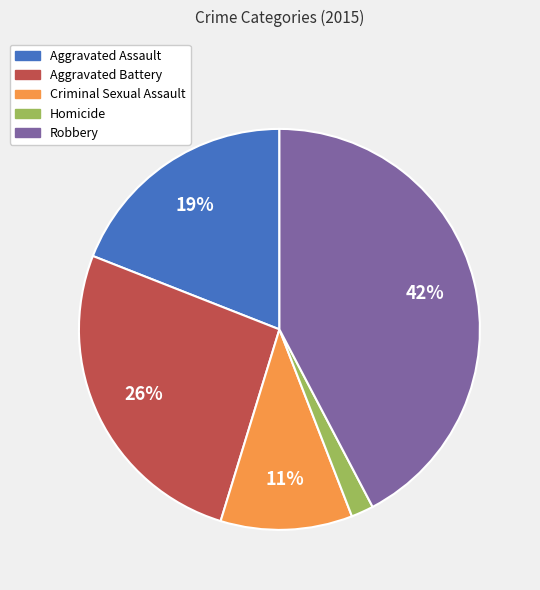

Is it true that Aggravated Assault is 19% of the pie?

True